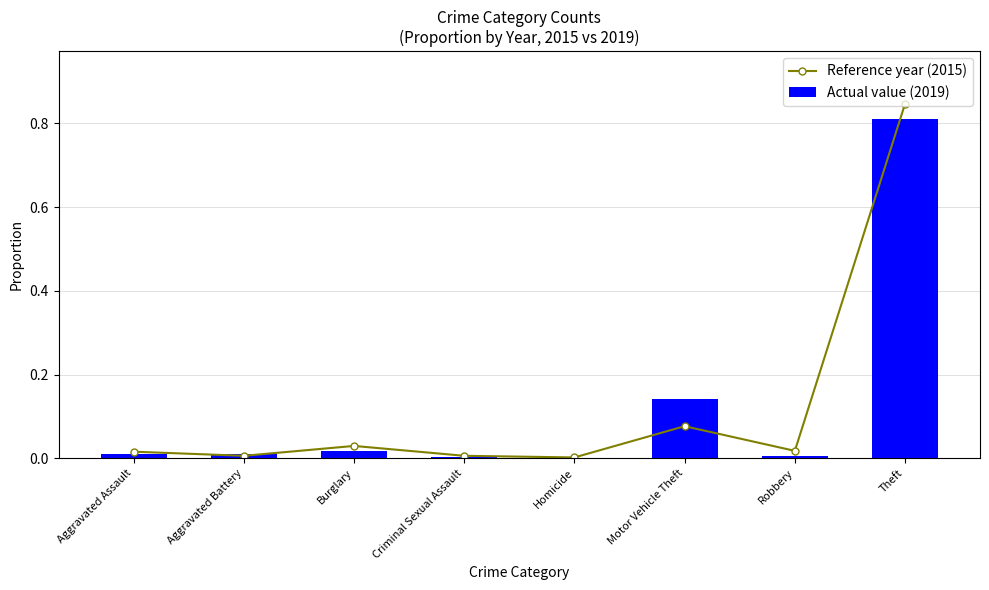

Read the Reference year (2015) value at Motor Vehicle Theft.

0.1